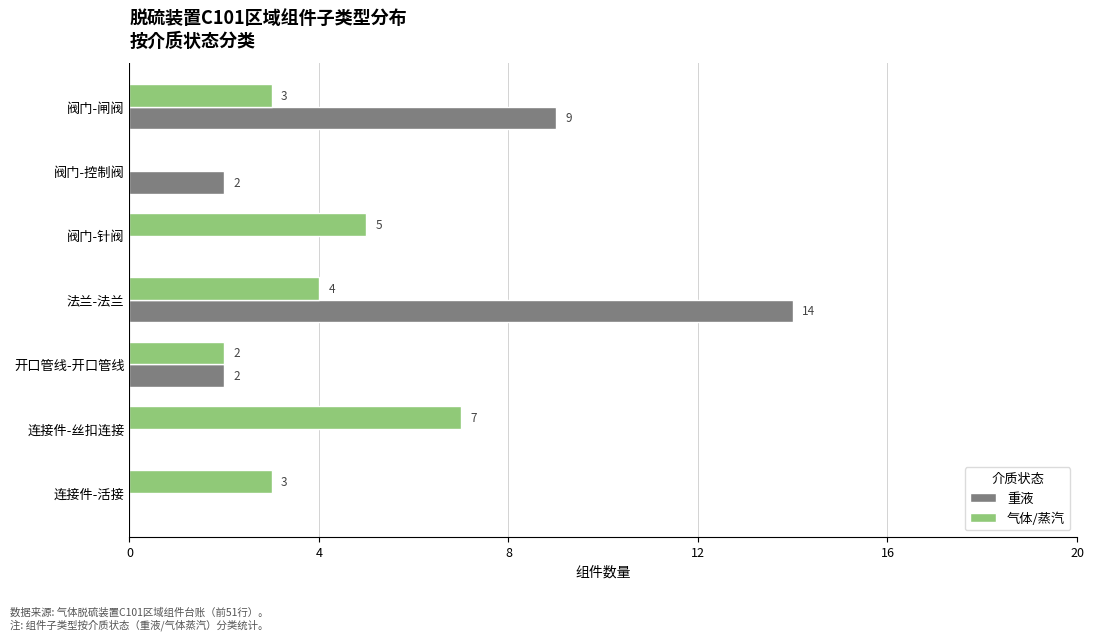

What are all the series names shown in the legend?

重液, 气体/蒸汽